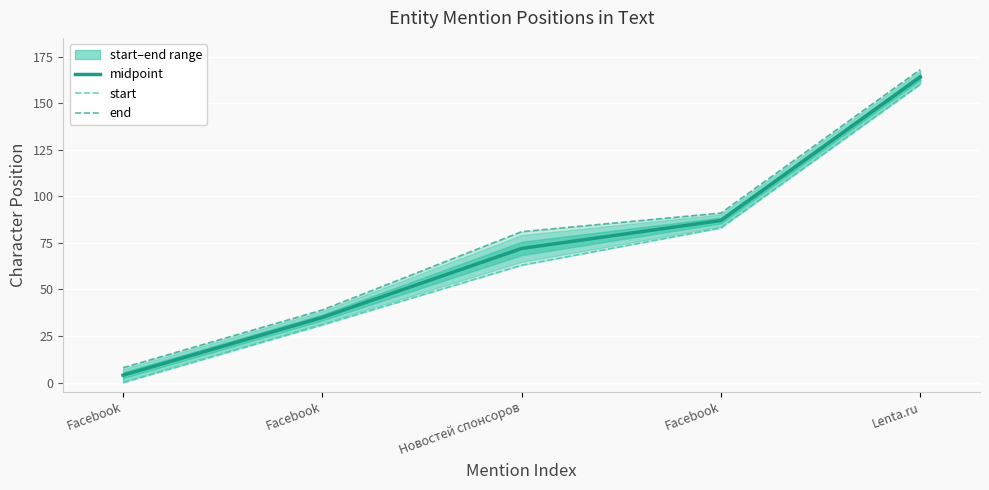

What is the approximate value of midpoint at Lenta.ru, to the nearest 5?

165